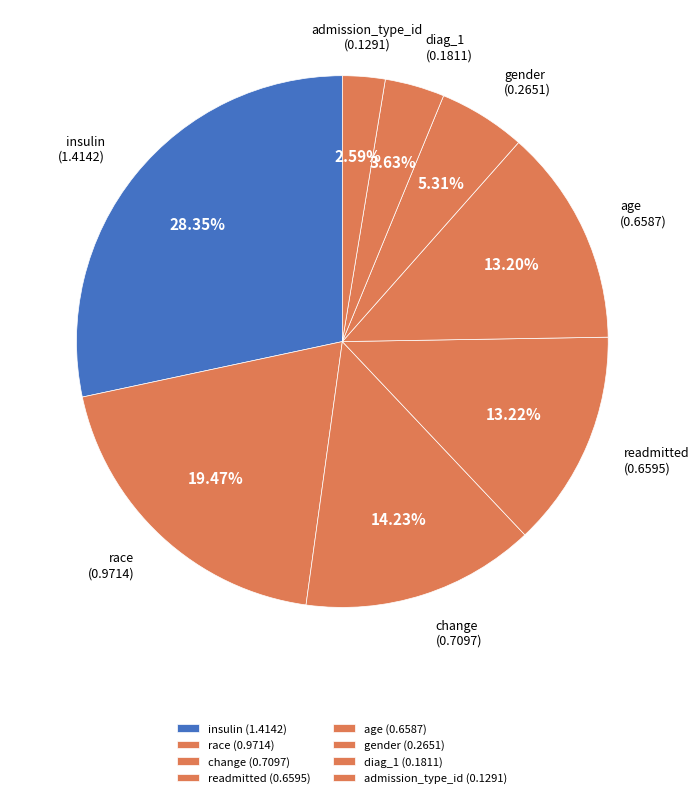

Count the number of slices in the pie.

8